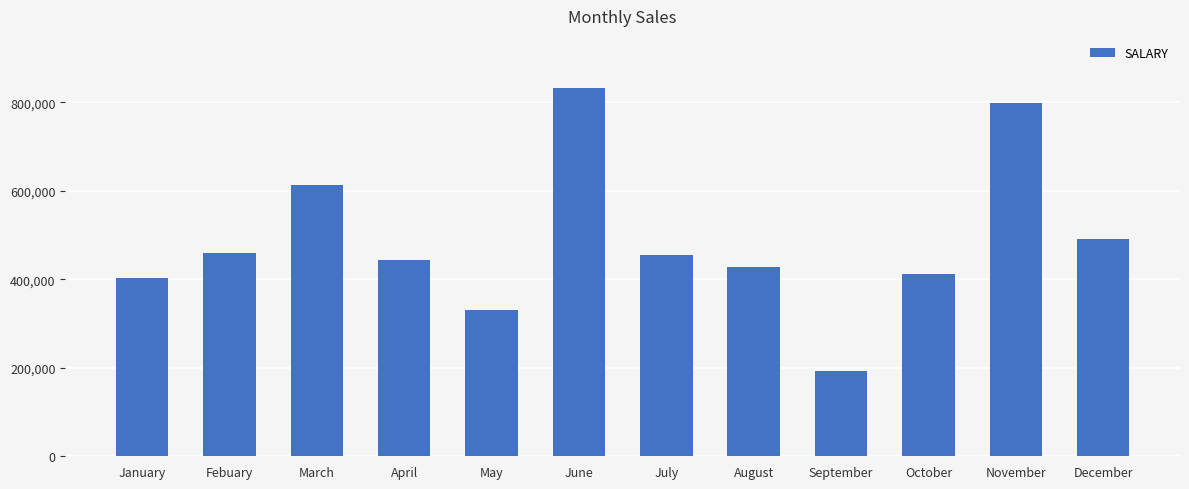

What is the sum of all values?

5862224